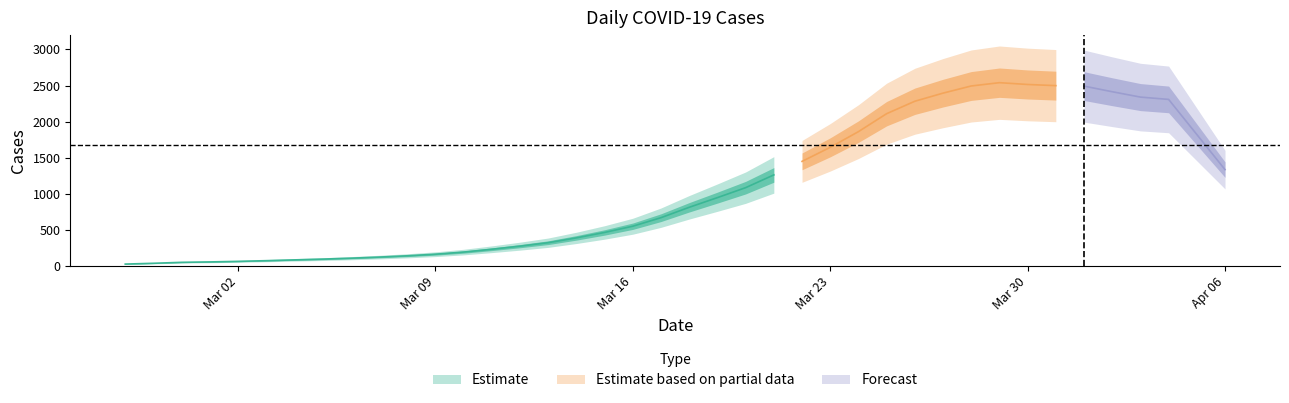

At which category does the chart reach its minimum across all series?

2020-02-27